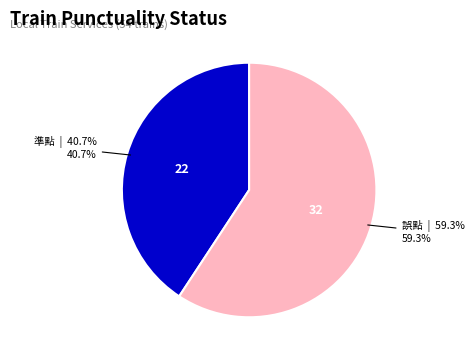

Count the number of slices in the pie.

2